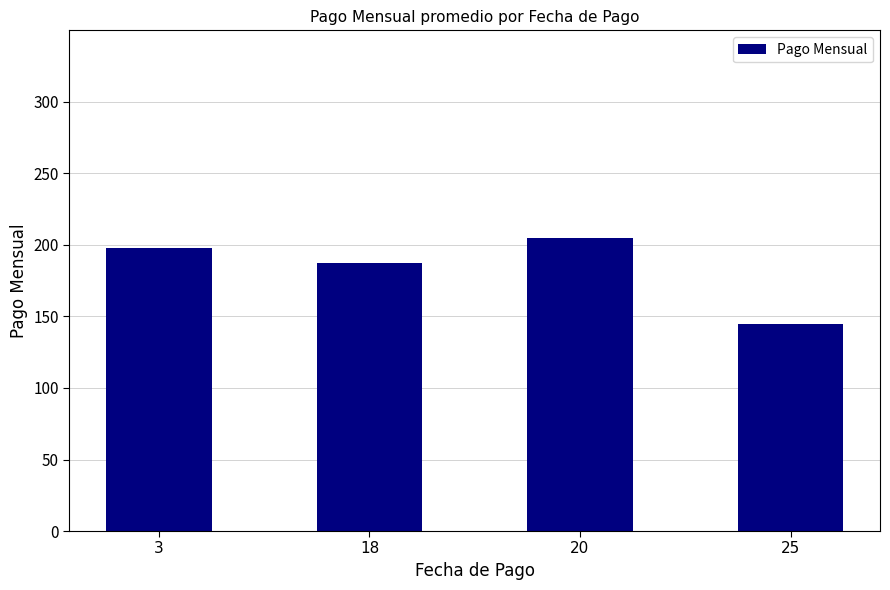

Does the chart contain any negative values?

No